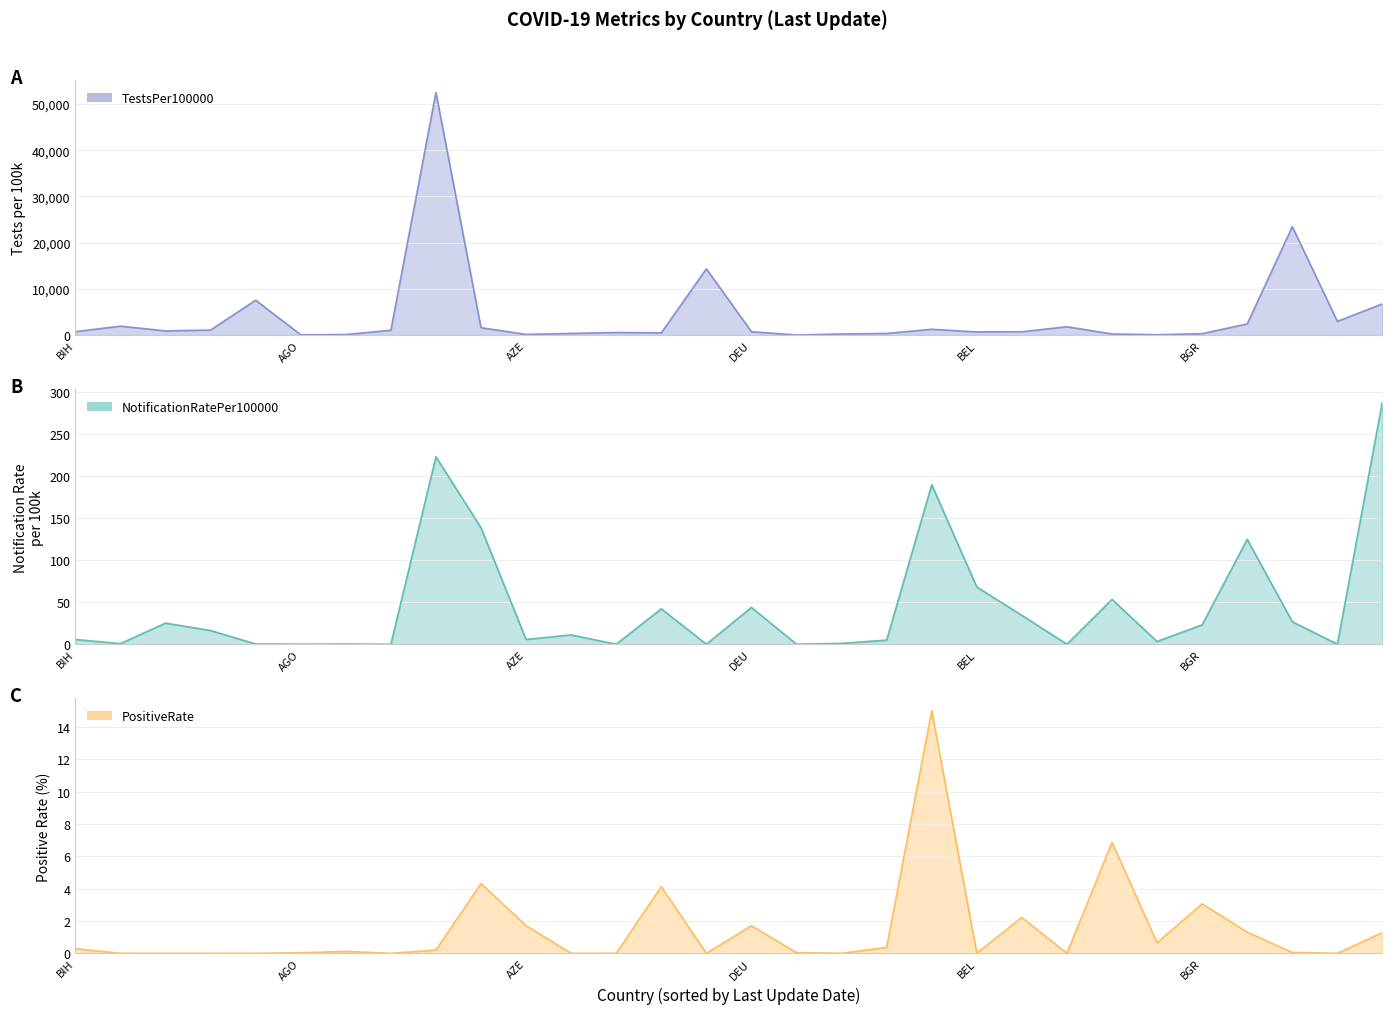

Does the chart have visible grid lines?

Yes